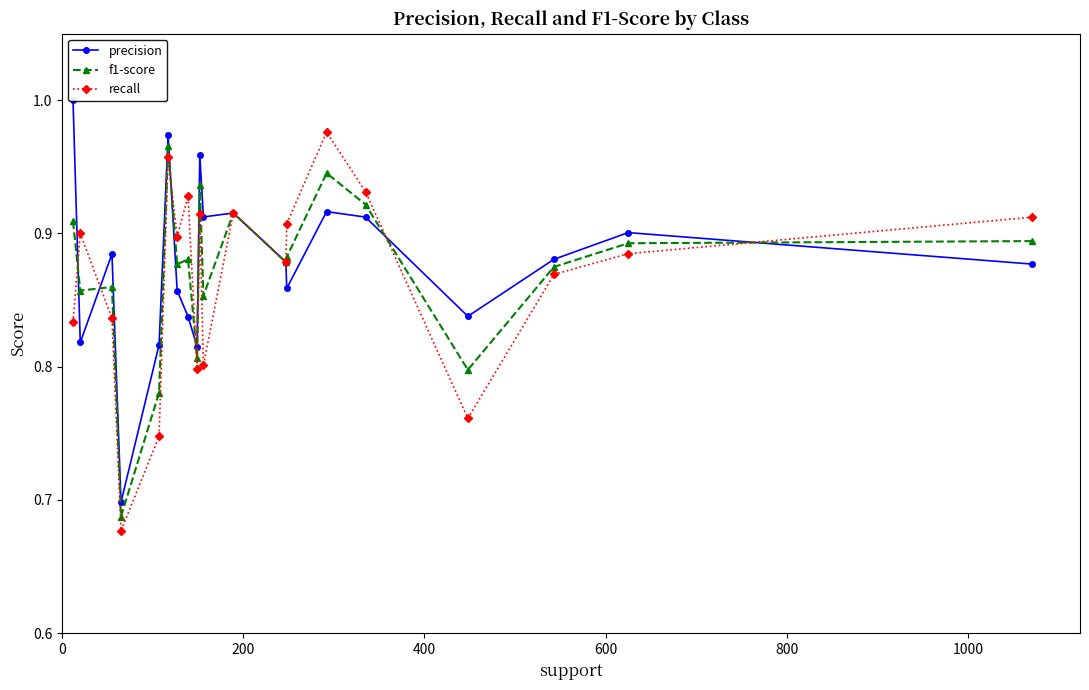

What is the average value of the f1-score series?

0.9